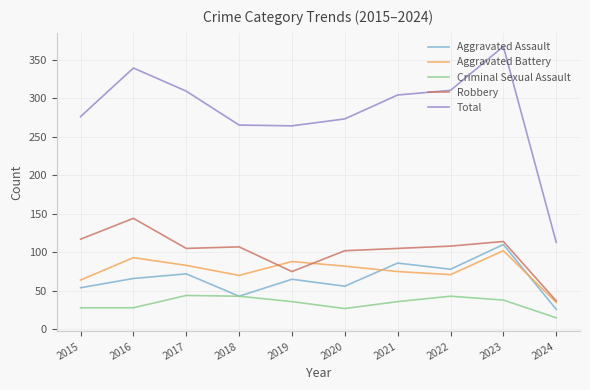

Which category has the lowest value in the Criminal Sexual Assault series?

2024